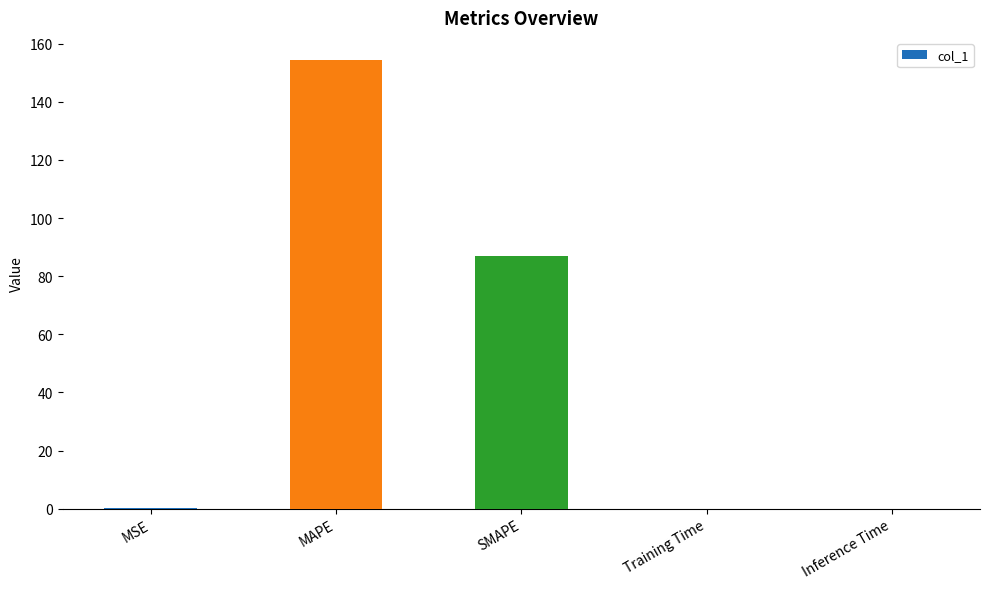

What is the maximum value shown in the chart?

154.3